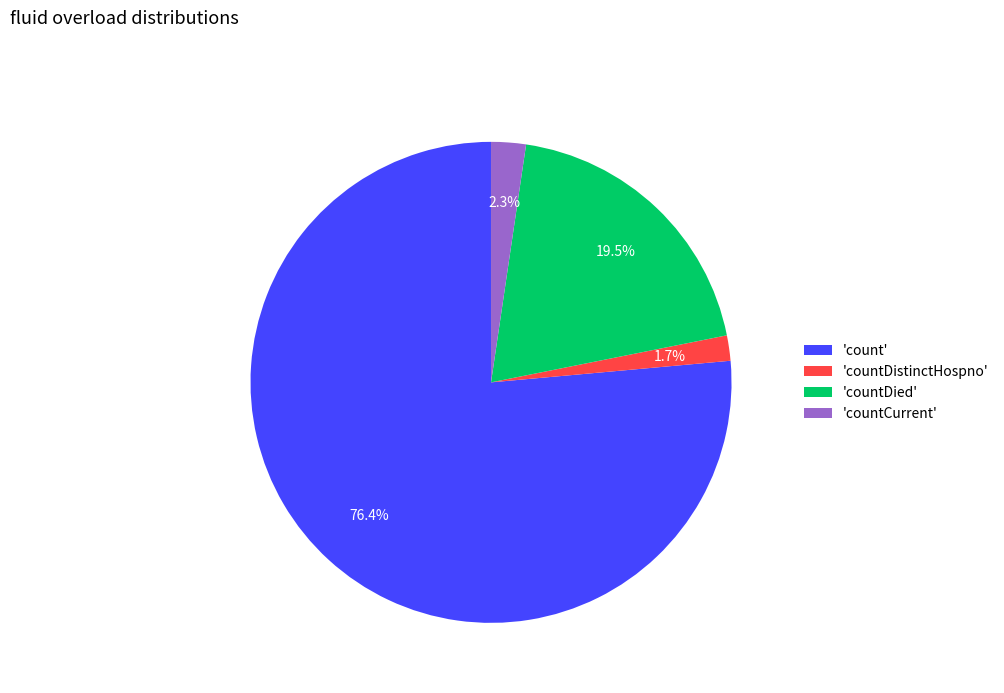

What is the largest slice in the pie chart?

'count'